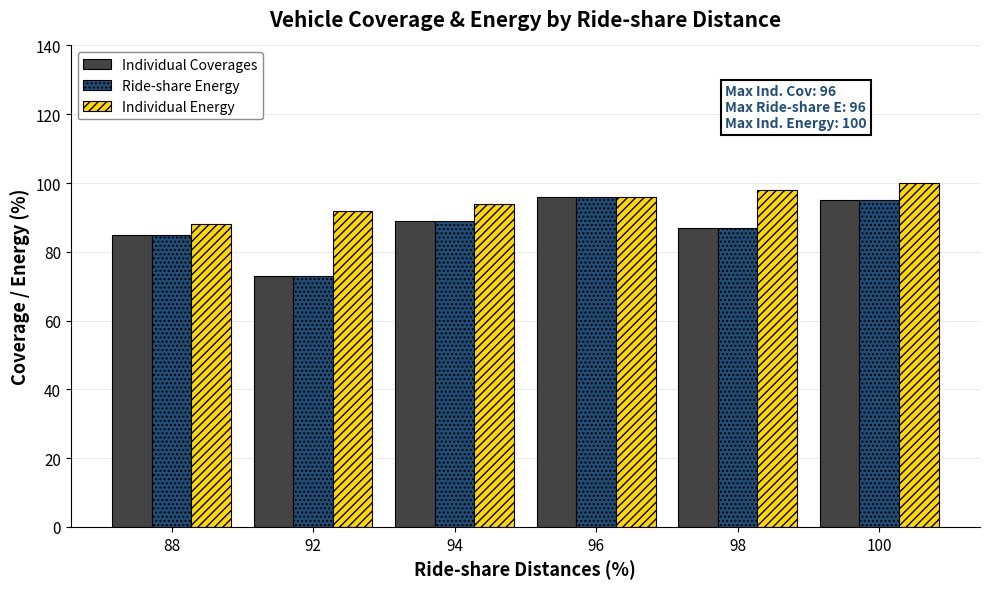

Which series has the largest total across all categories?

Individual Energy